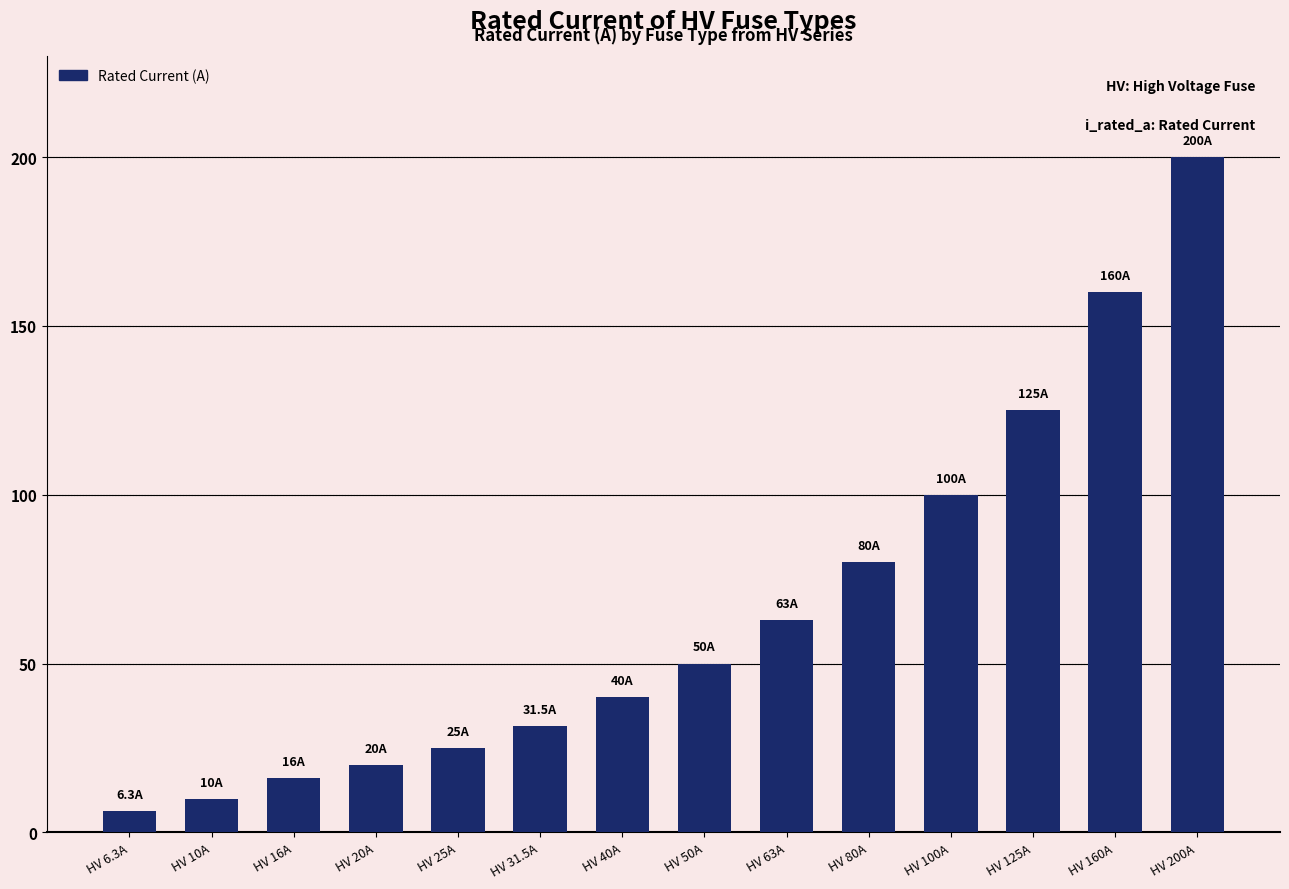

Are the bars horizontal?

No